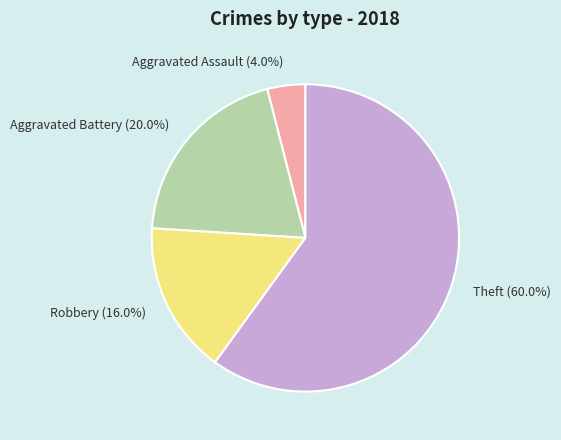

Which slice is the smallest?

Aggravated Assault